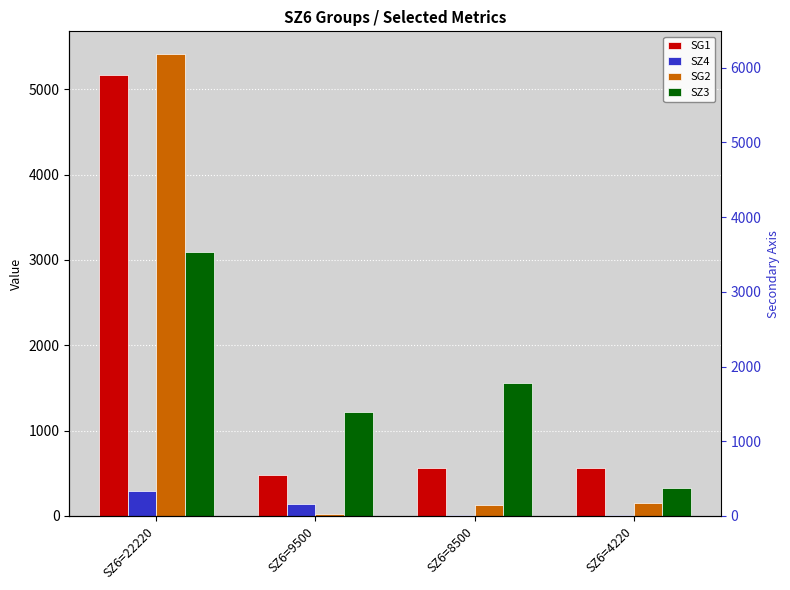

Count the number of data series in this chart.

4